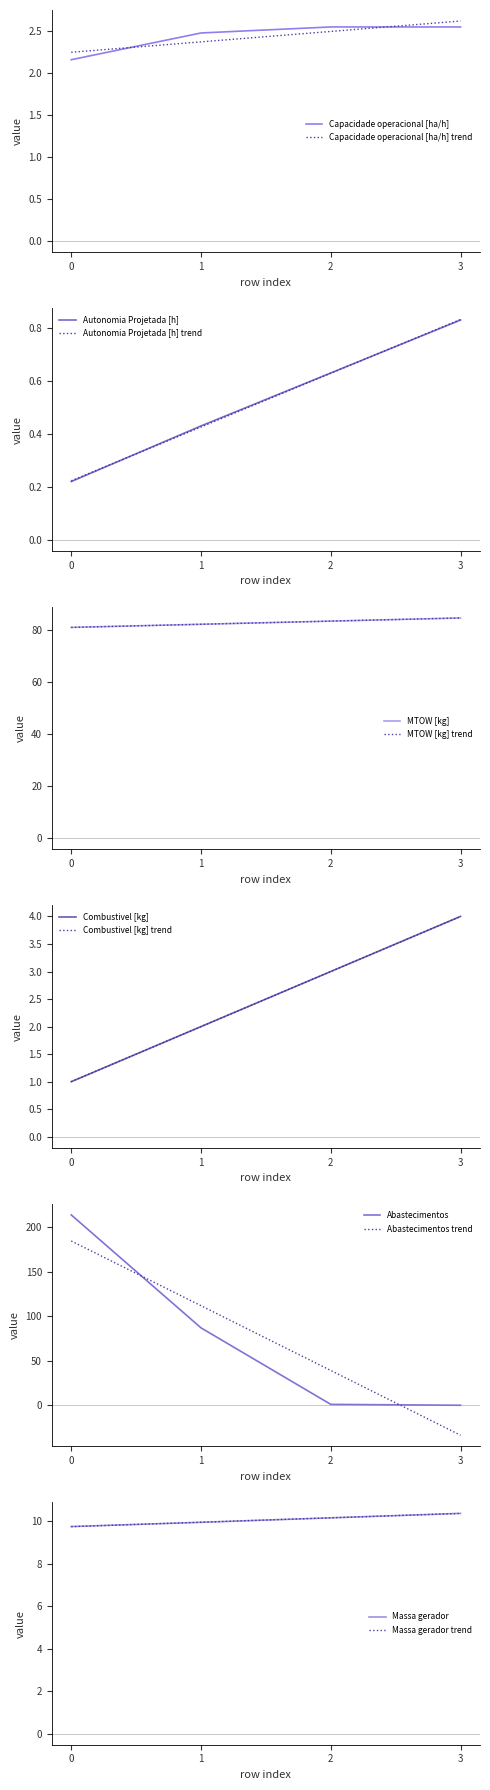

The Autonomia Projetada [h] series shows 0.2 at 2. True or false?

False